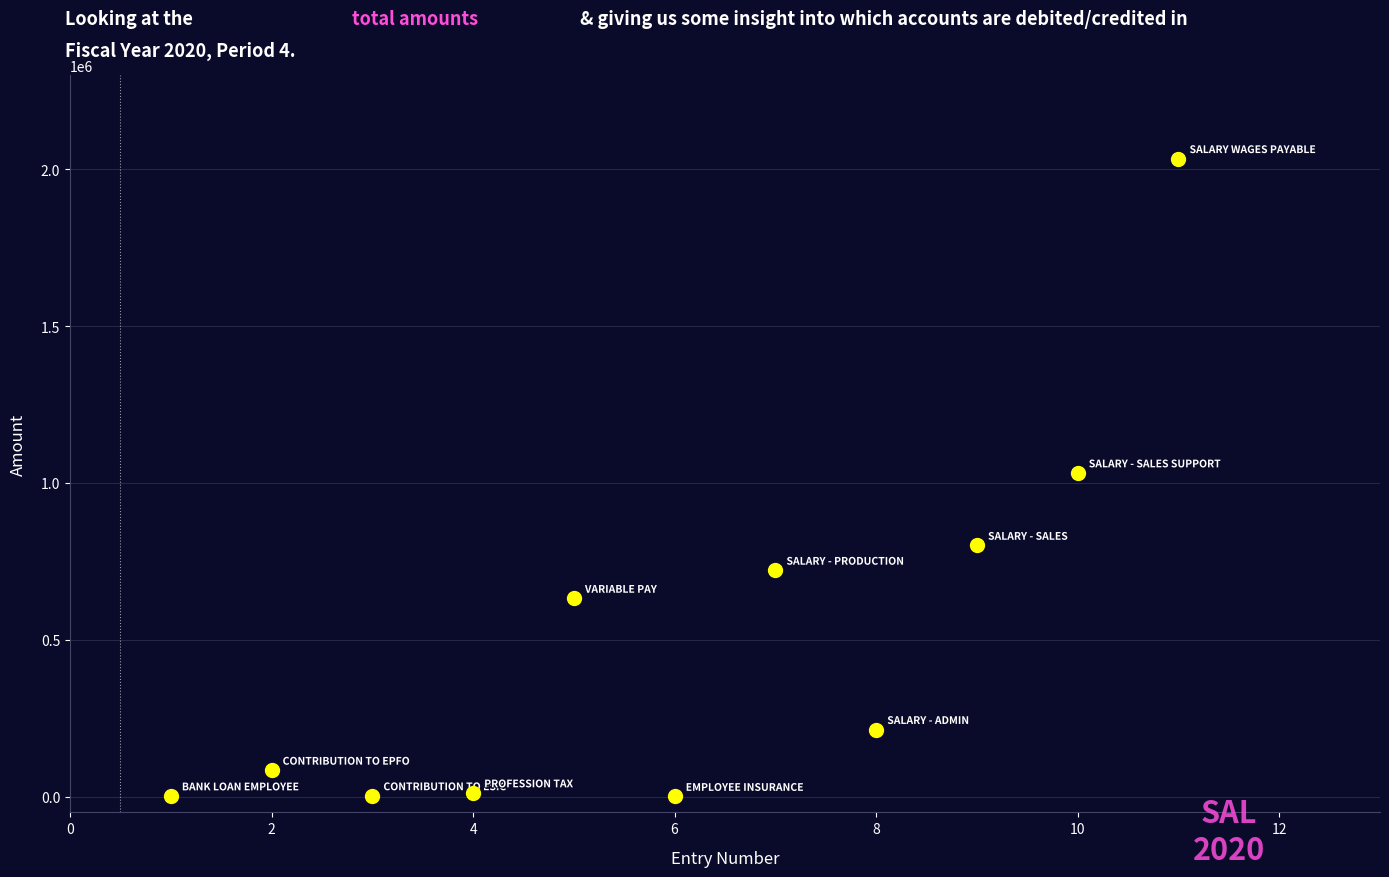

What is the range of Y values (max minus min)?

2033064.4